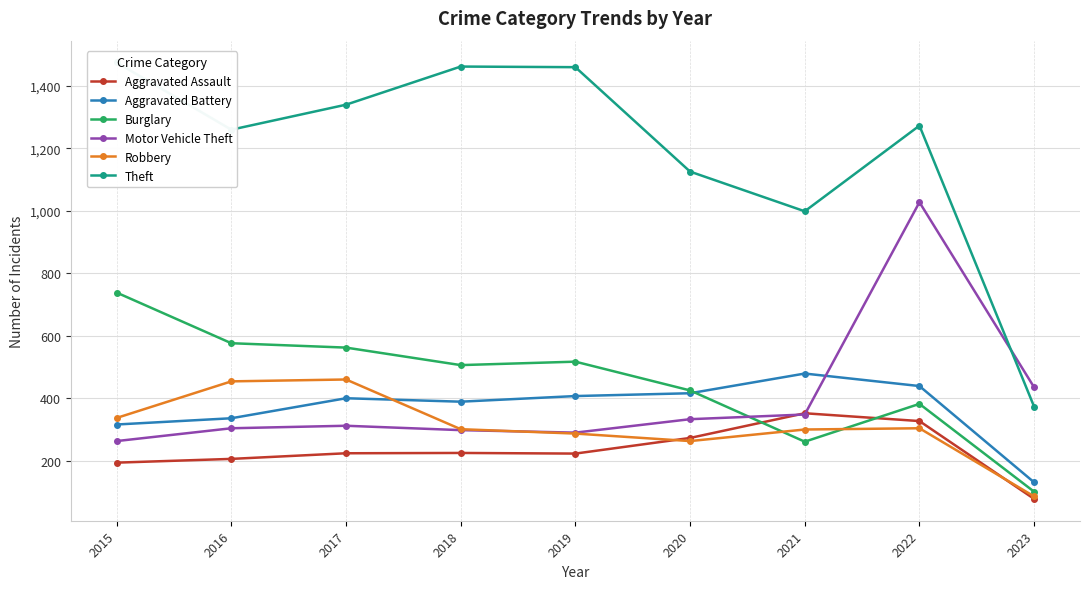

True or false: Aggravated Assault has a value of 194 at 2015.

True